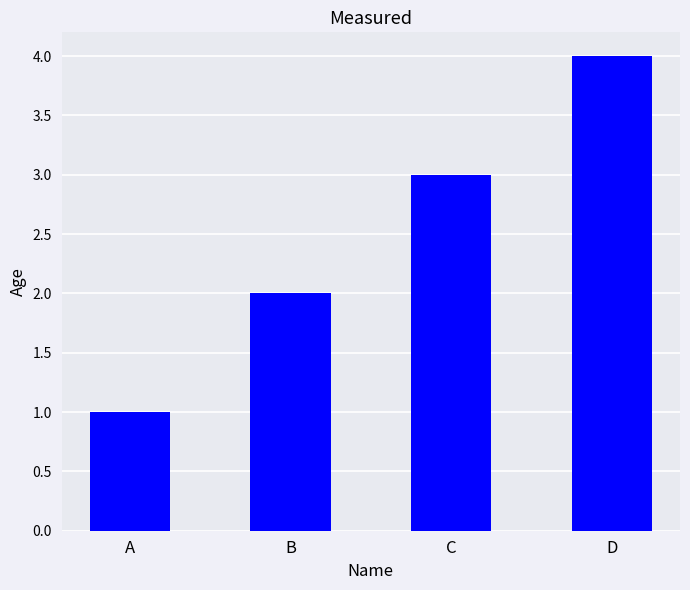

What is the value of the 2nd bar from the left?

2